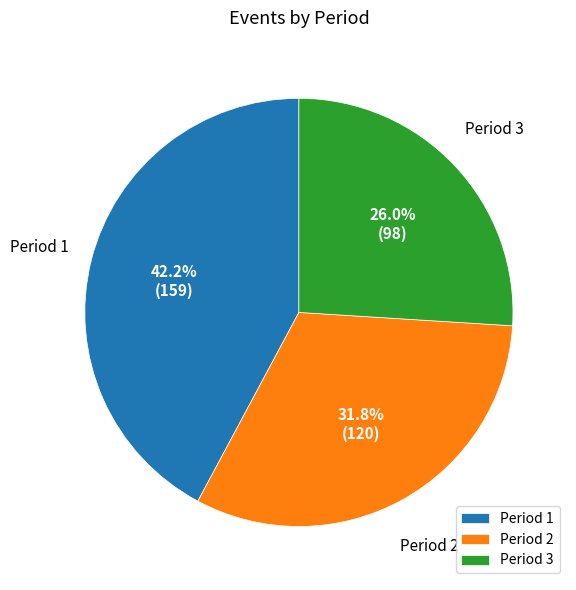

Rank the categories by value from lowest to highest.

Period 3, Period 2, Period 1